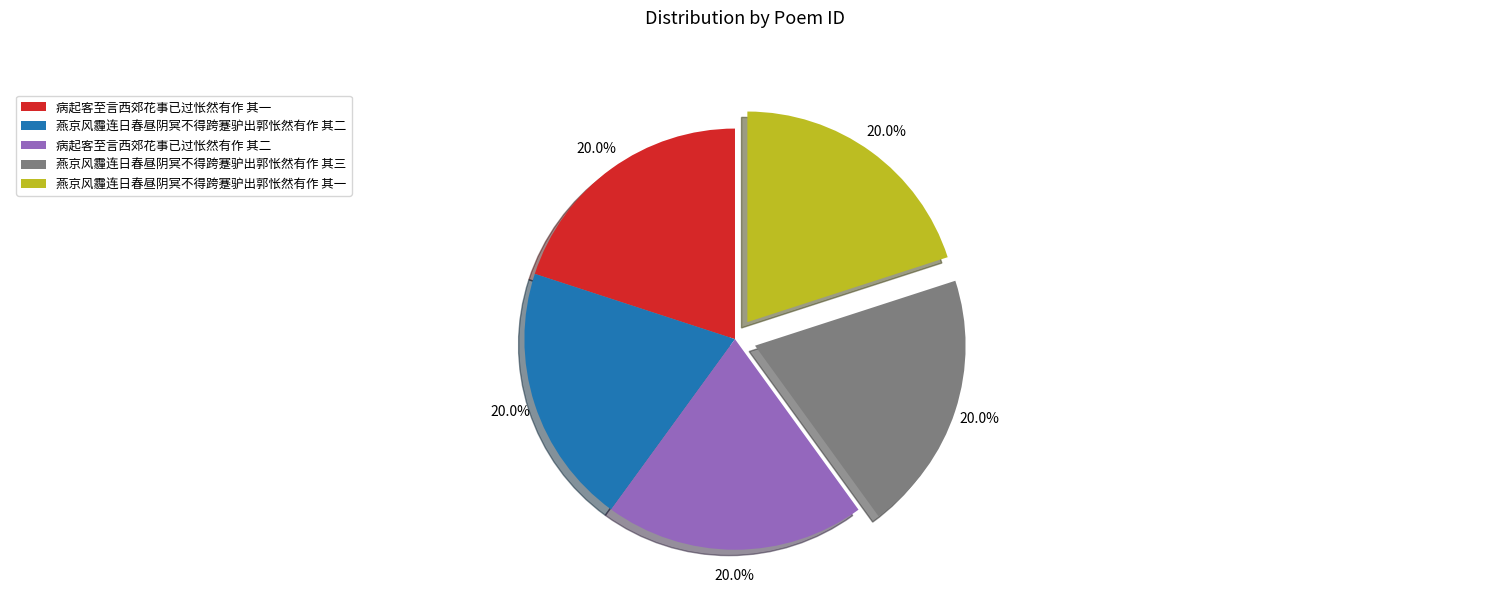

To the nearest percent, what percentage of the pie is 病起客至言西郊花事已过怅然有作 其二?

20%